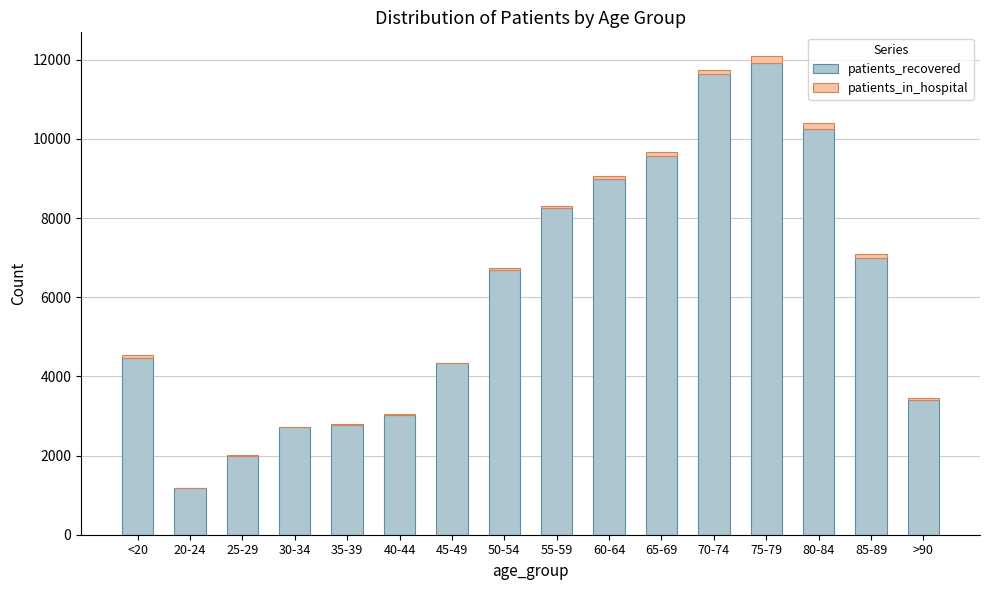

Which category has the highest value in the patients_recovered series?

75-79